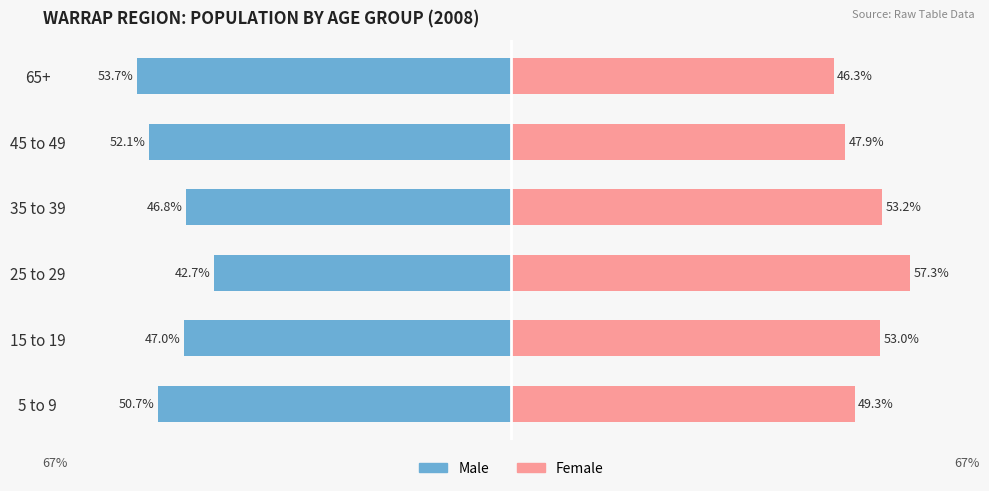

What is the average value of the Male series?

-48.8